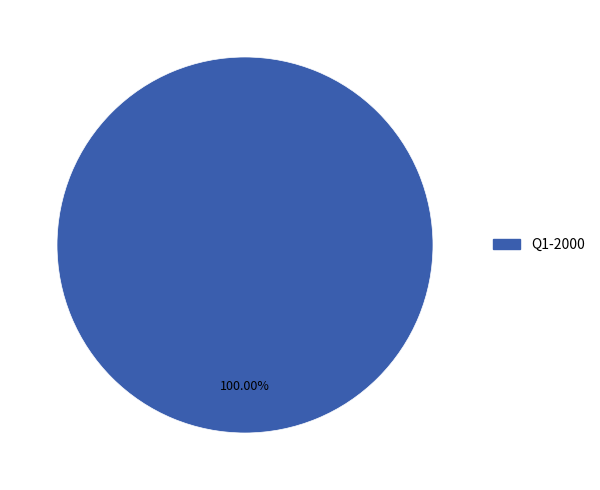

Is there a majority slice in this chart?

Yes